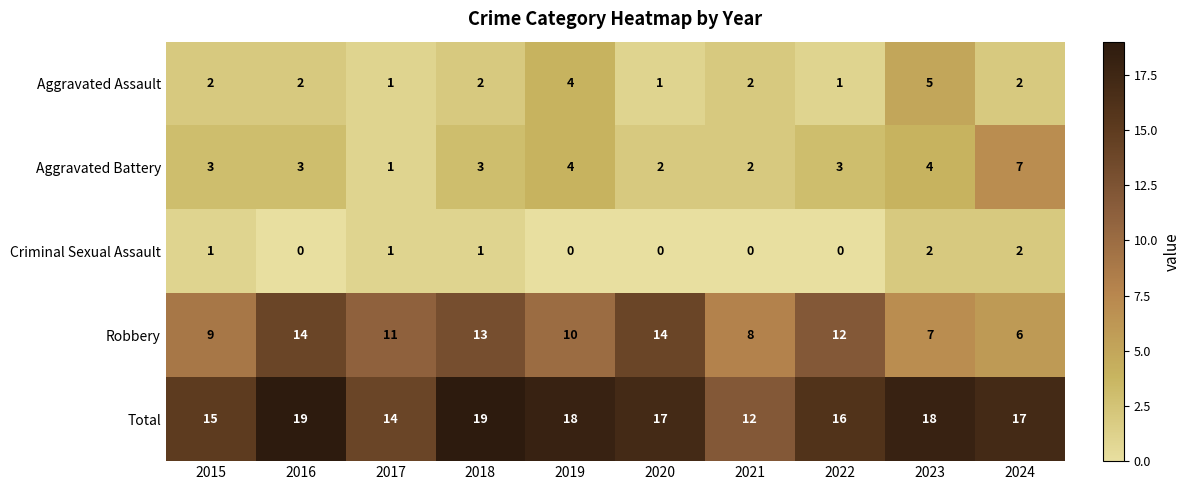

At which label does Aggravated Battery reach its minimum?

2017